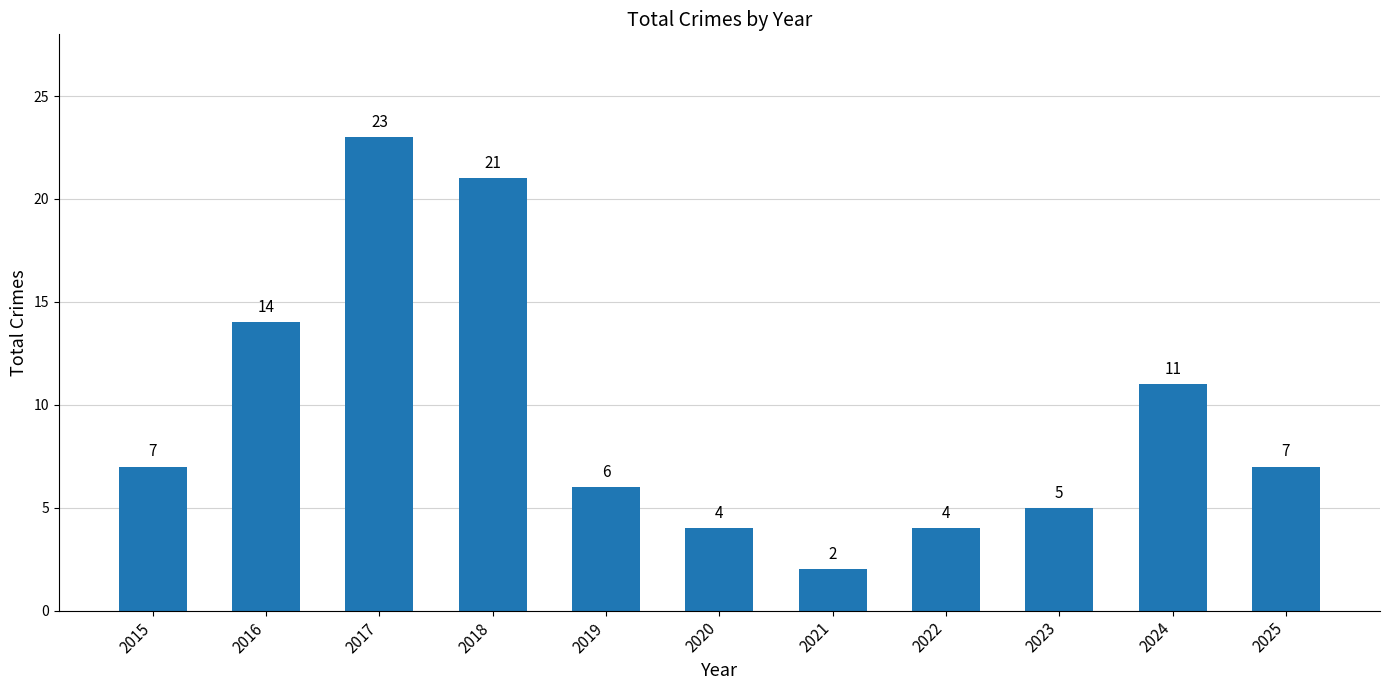

Reading left to right, list all the values displayed in this chart.

2015=7	2016=14	2017=23	2018=21	2019=6	2020=4	2021=2	2022=4	2023=5	2024=11	2025=7